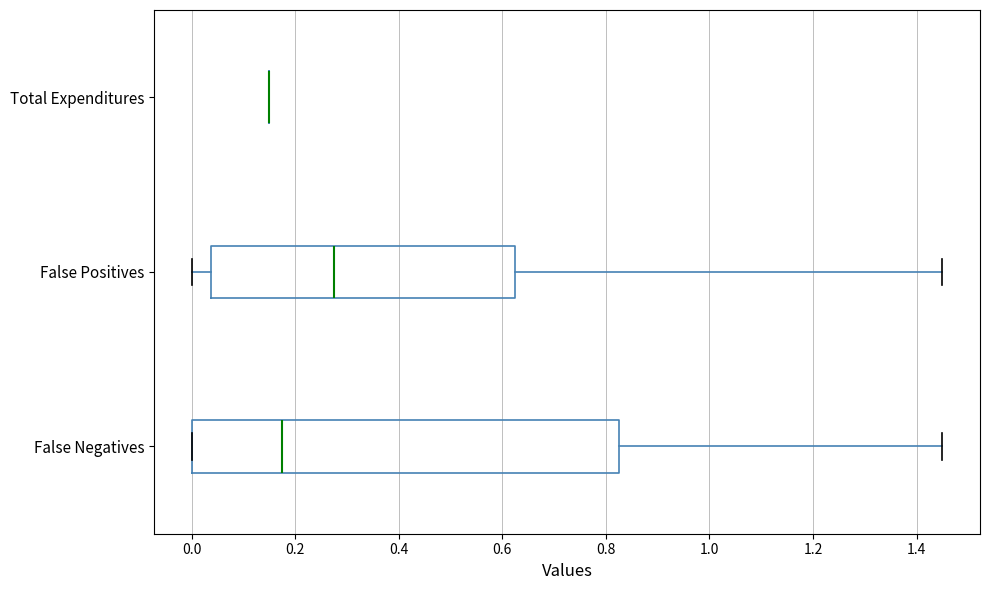

Which box is the widest, from its left edge to its right edge?

False Negatives